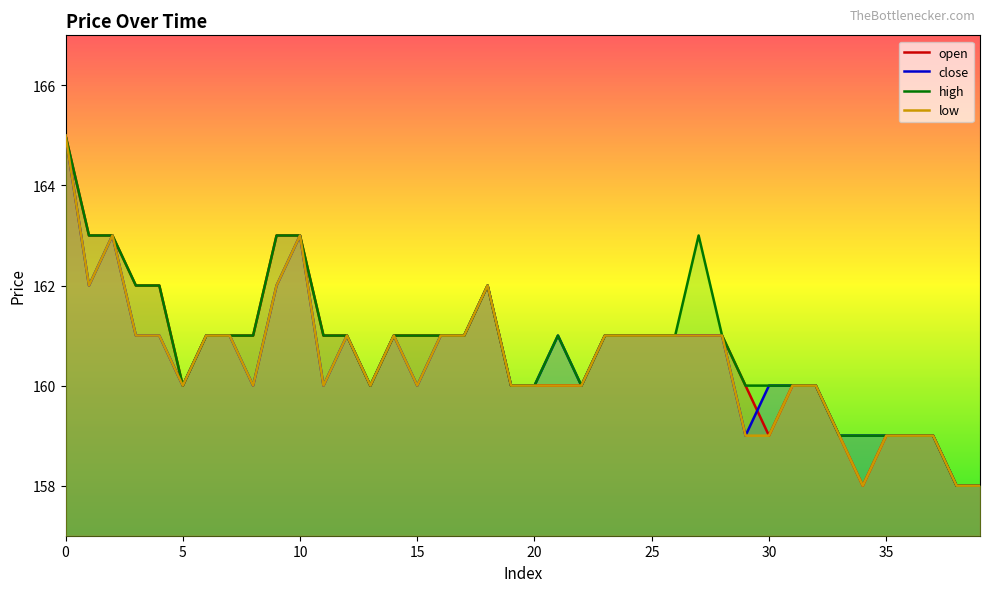

How many low values are between 160 and 161?

25